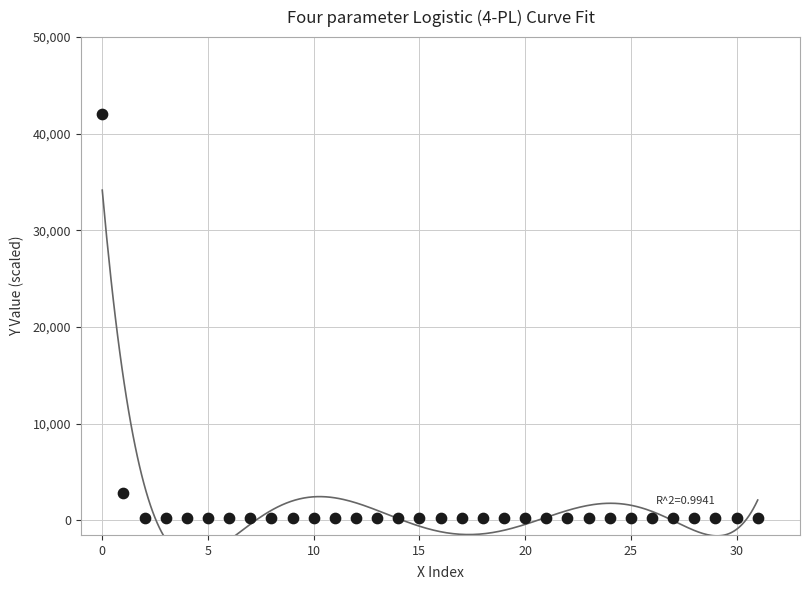

What Y value in the scatter plot is closest to 21111?

2871.0